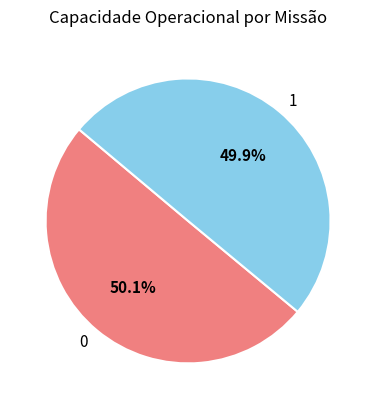

Is there a majority slice in this chart?

Yes